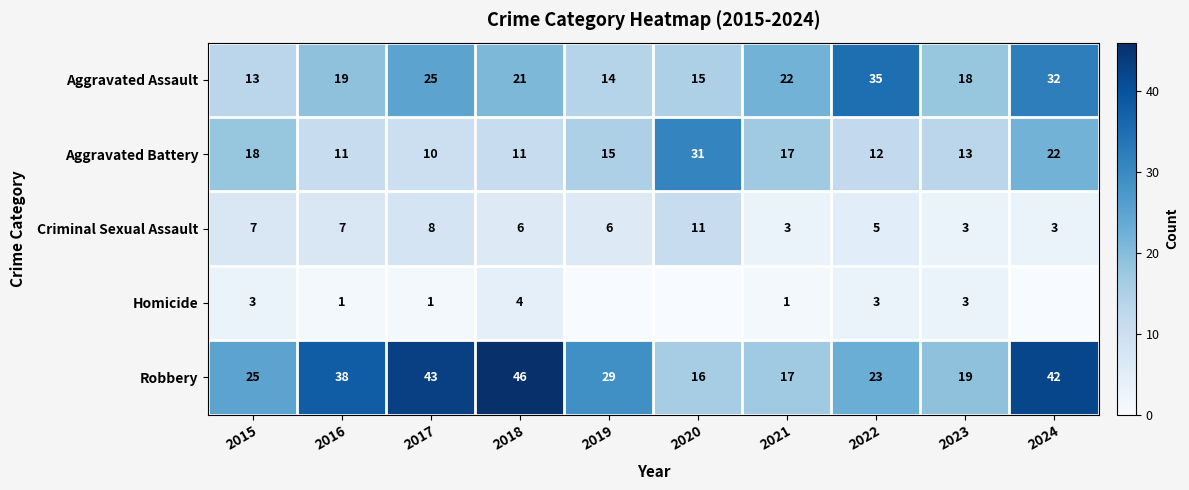

What is the difference between the Aggravated Assault values at 2017 and 2024?

7